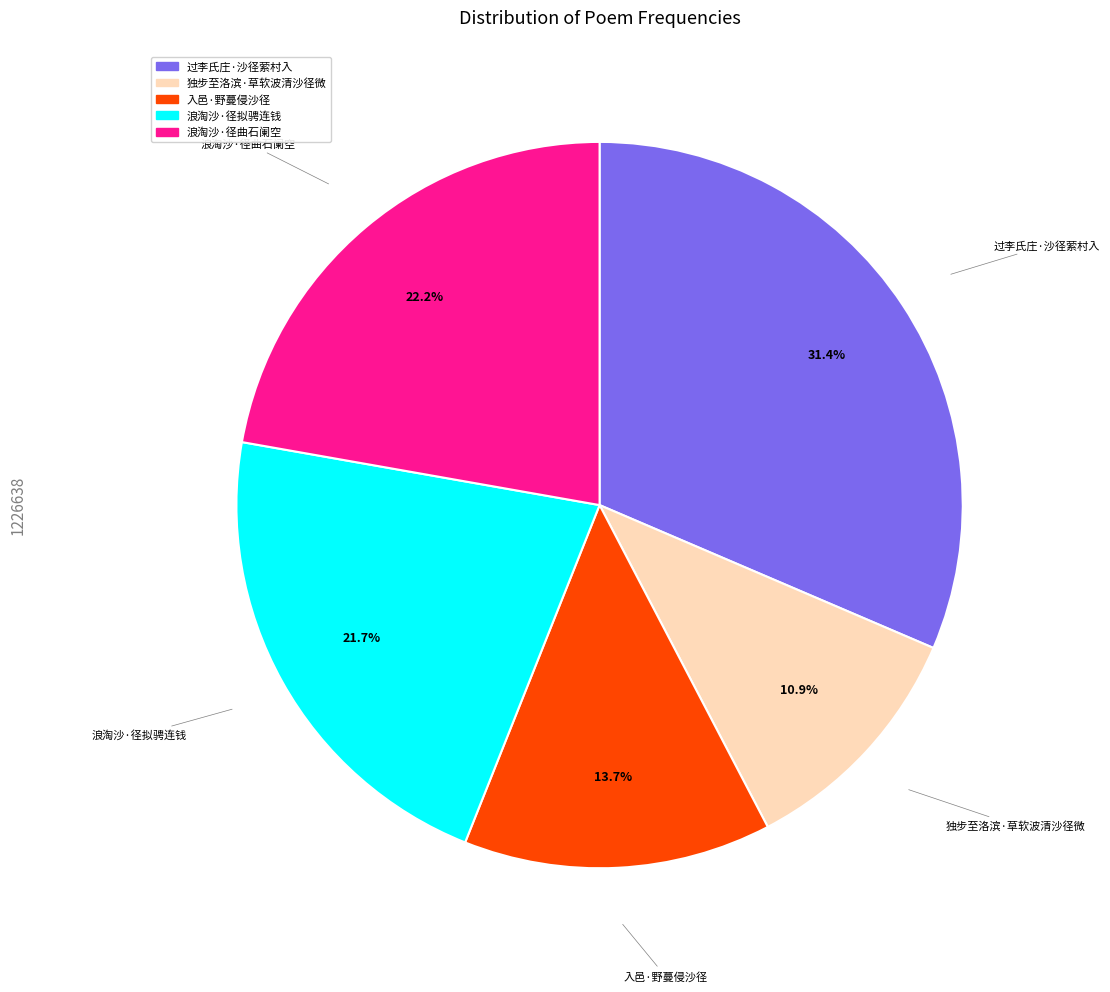

To the nearest percent, what is the difference between the 过李氏庄·沙径萦村入 and 入邑·野蔓侵沙径 slice percentages?

18%